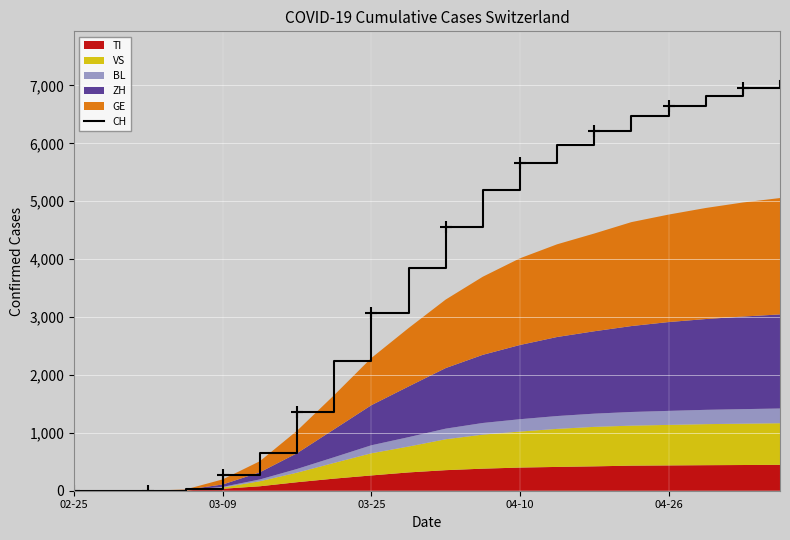

What is the highest value of the CH series?

7084